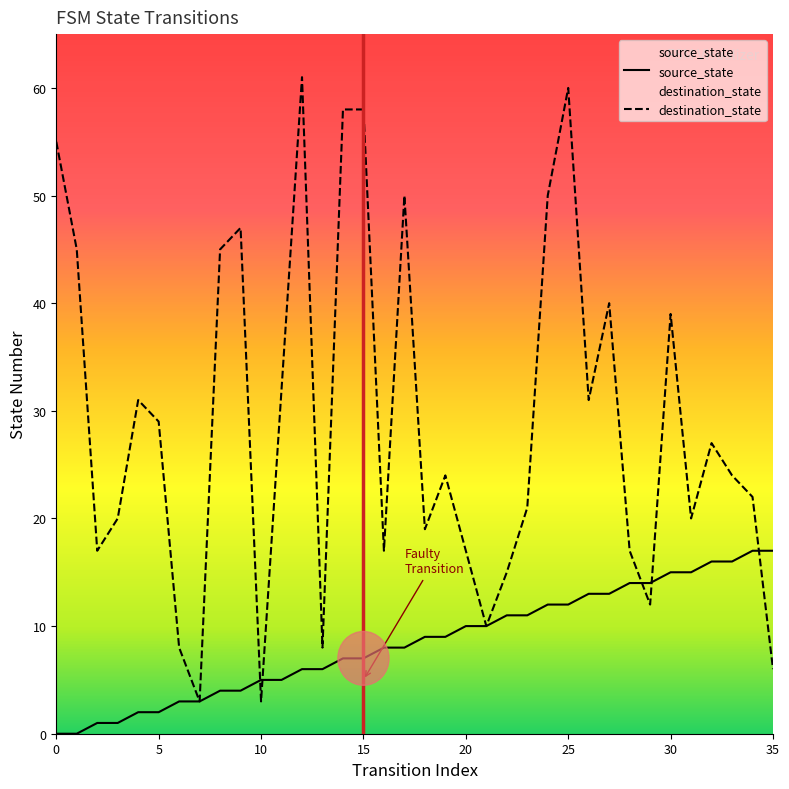

Reading left to right, list all the values displayed in this chart.

source_state: 0	0	1	1	2	2	3	3	4	4	5	5	6	6	7	7	8	8	9	9	10	10	11	11	12	12	13	13	14	14	15	15	16	16	17	17
destination_state: 55	45	17	20	31	29	8	3	45	47	3	32	61	8	58	58	17	50	19	24	17	10	15	21	50	60	31	40	17	12	39	20	27	24	22	6